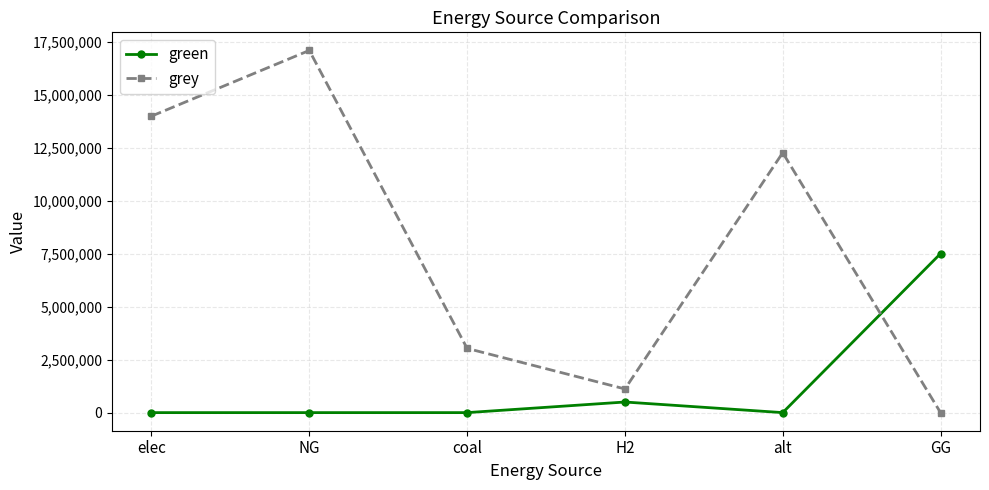

What is the sum of all green values?

8000000.0